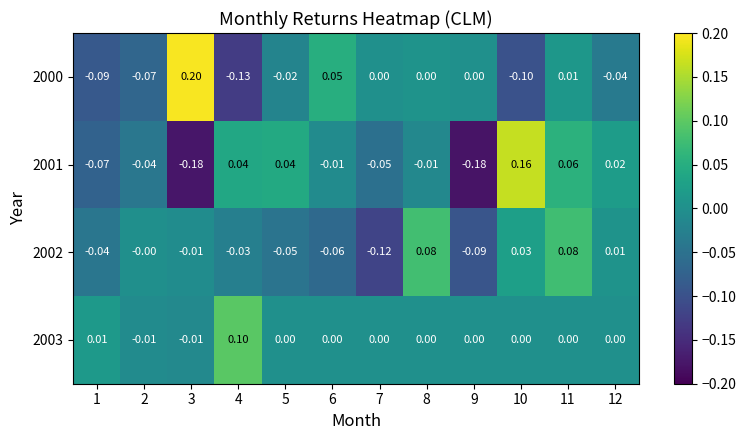

Is the value of 2003 at 8 greater than the value of 2001 at 5?

No